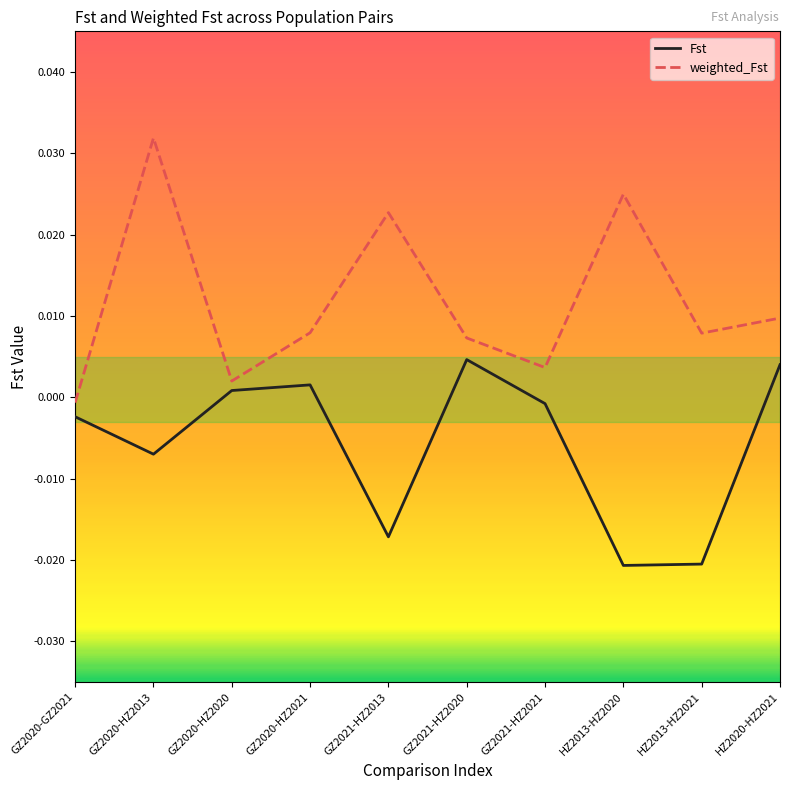

How many lines are shown in the chart?

2